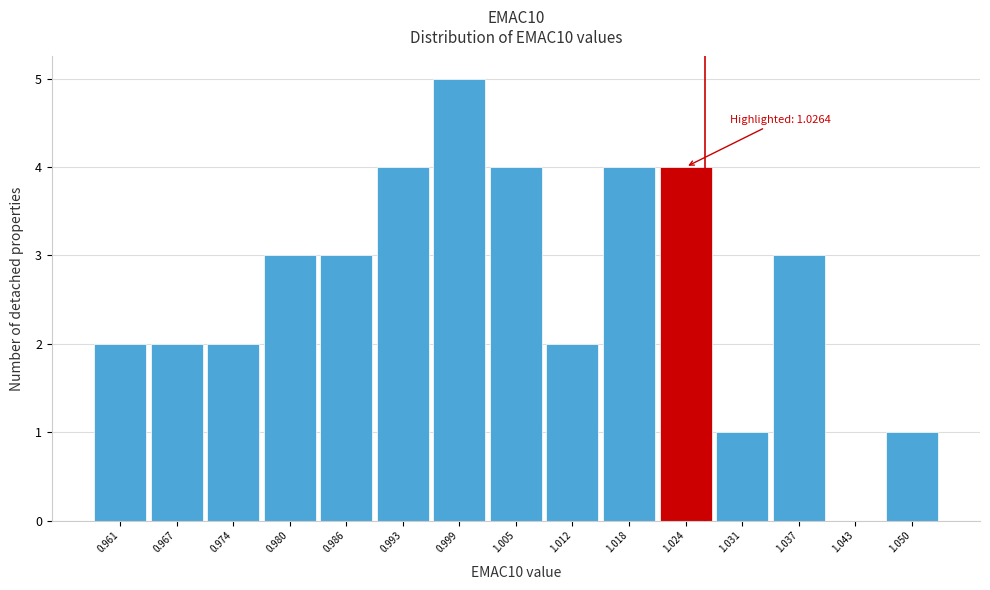

Which range on the x-axis has the tallest bar?

0.996 to 1.002